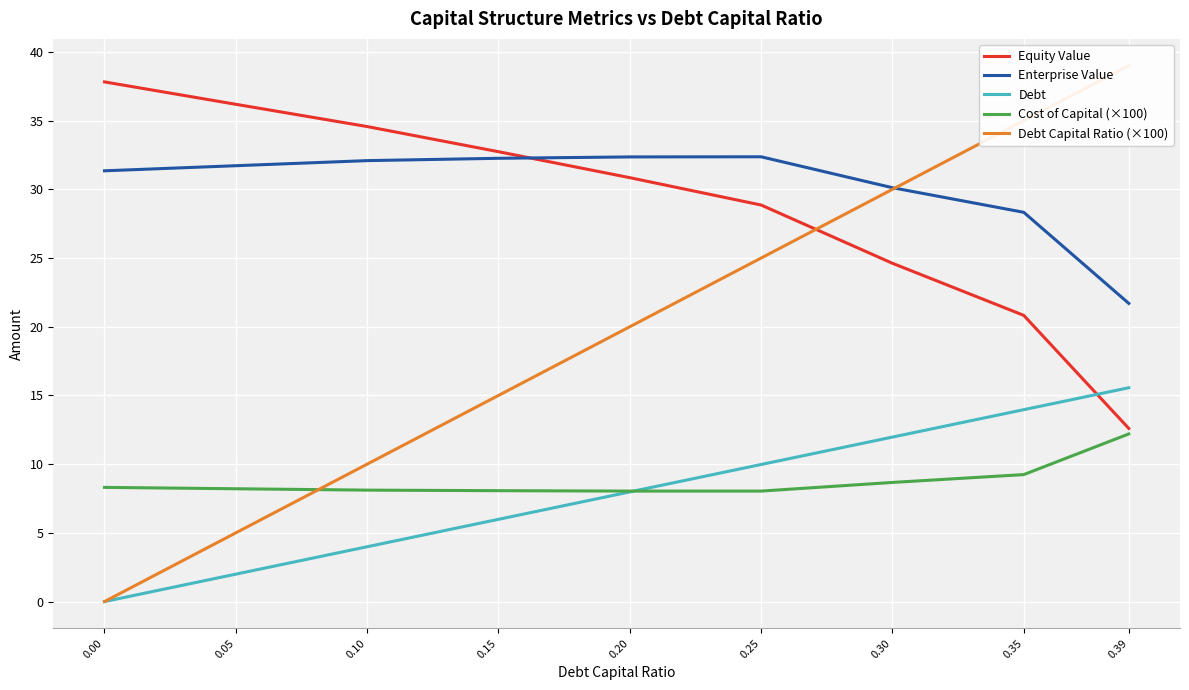

The Debt Capital Ratio (×100) series shows 30.0 at 0.30. True or false?

True